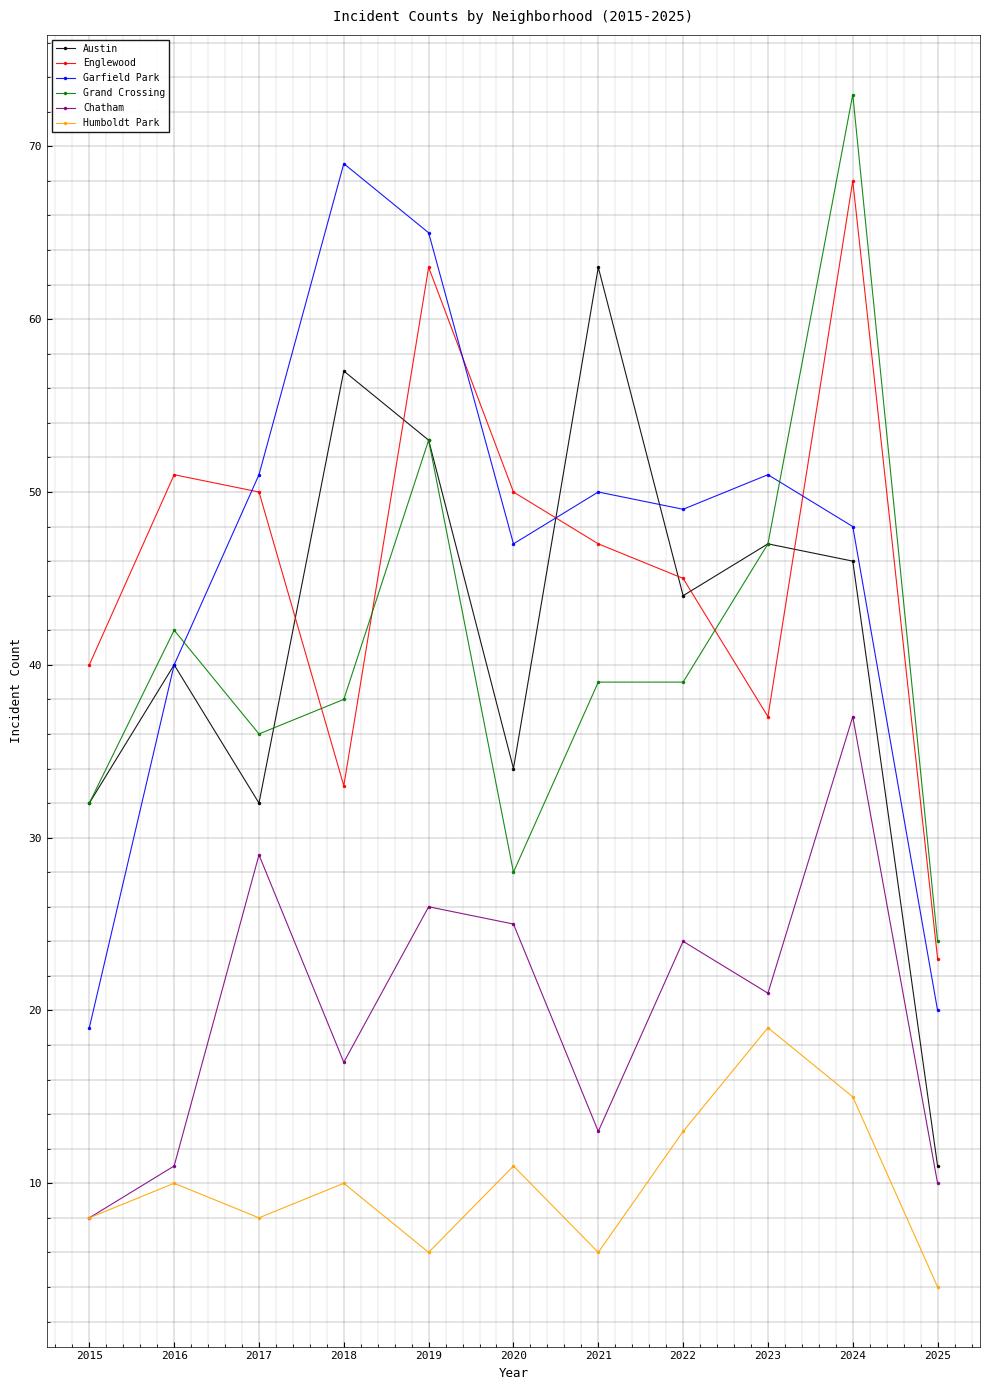

Reading left to right, list all the values displayed in this chart.

Austin: 32	40	32	57	53	34	63	44	47	46	11
Englewood: 40	51	50	33	63	50	47	45	37	68	23
Garfield Park: 19	40	51	69	65	47	50	49	51	48	20
Grand Crossing: 32	42	36	38	53	28	39	39	47	73	24
Chatham: 8	11	29	17	26	25	13	24	21	37	10
Humboldt Park: 8	10	8	10	6	11	6	13	19	15	4